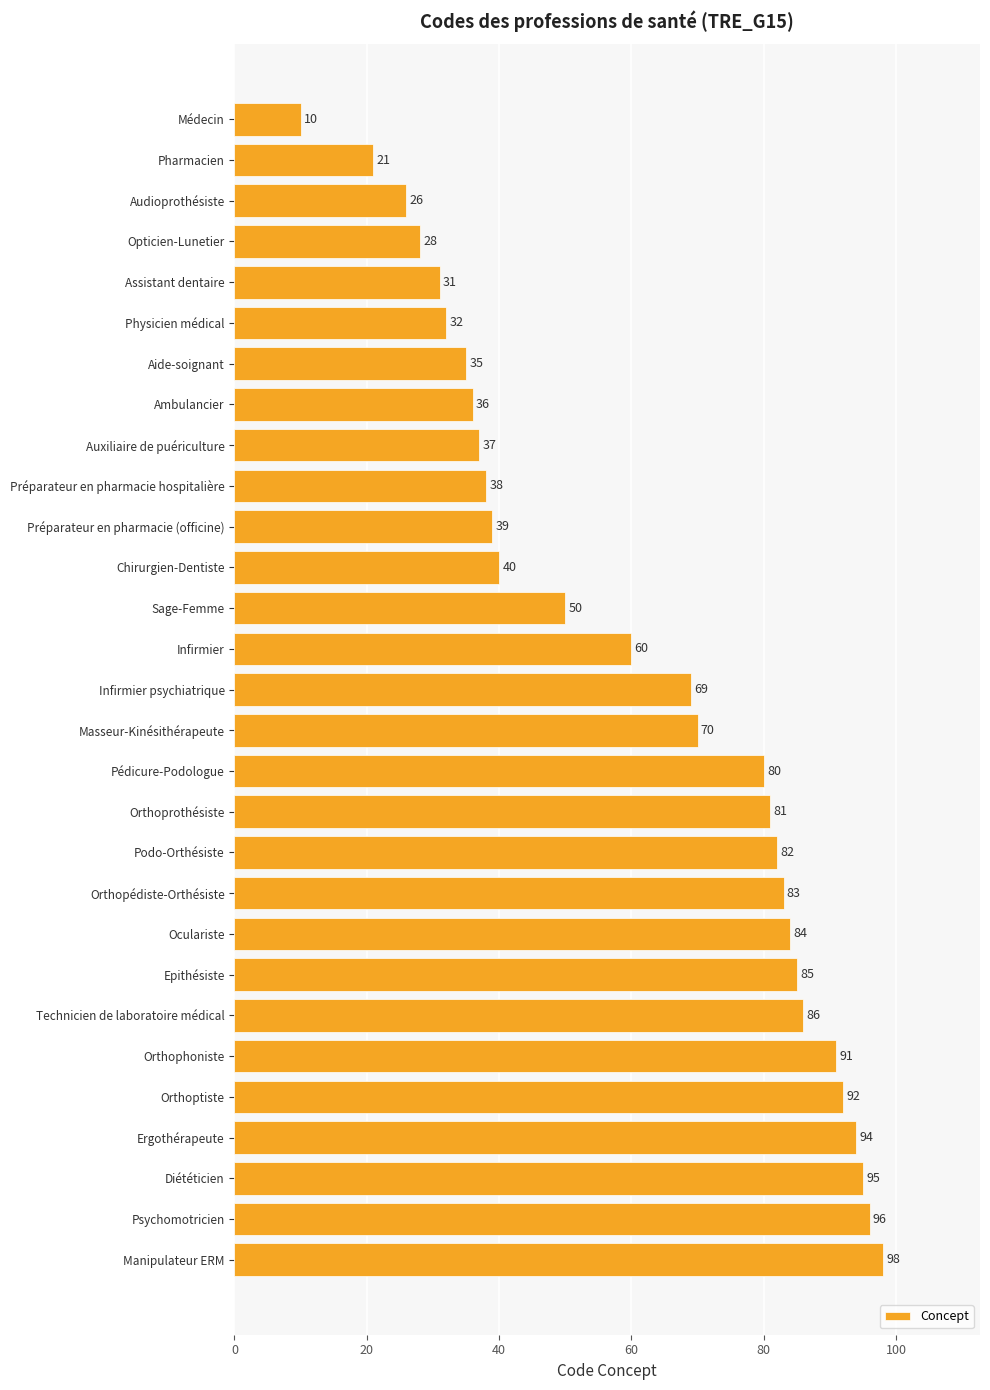

What position from the bottom is Sage-Femme?

17